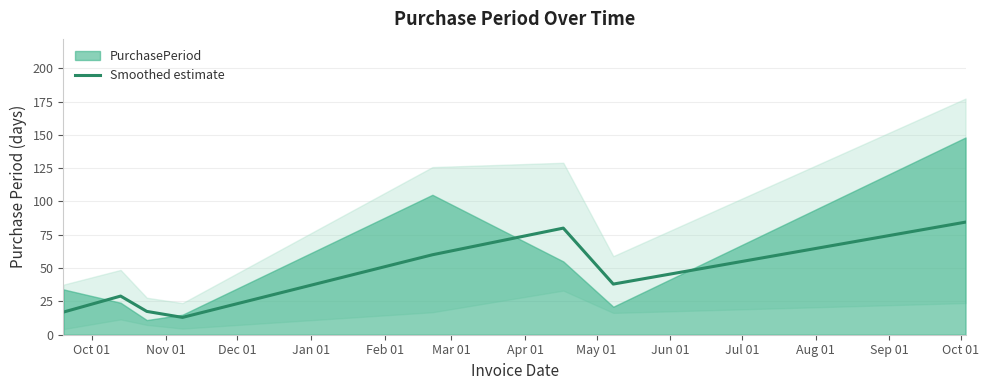

What is the label of the 5th point from the left?

Feb 01